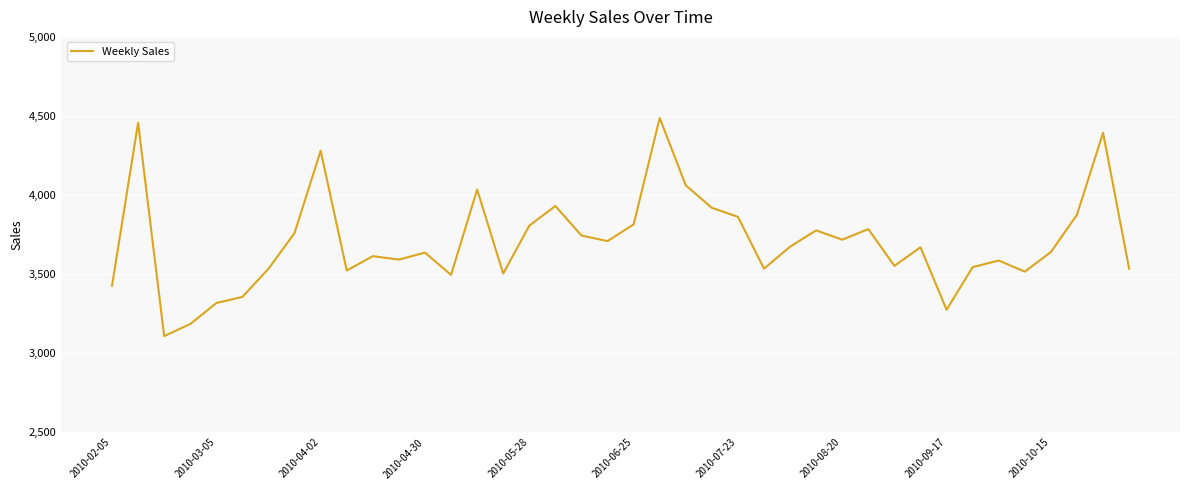

How many distinct data groups are displayed?

1